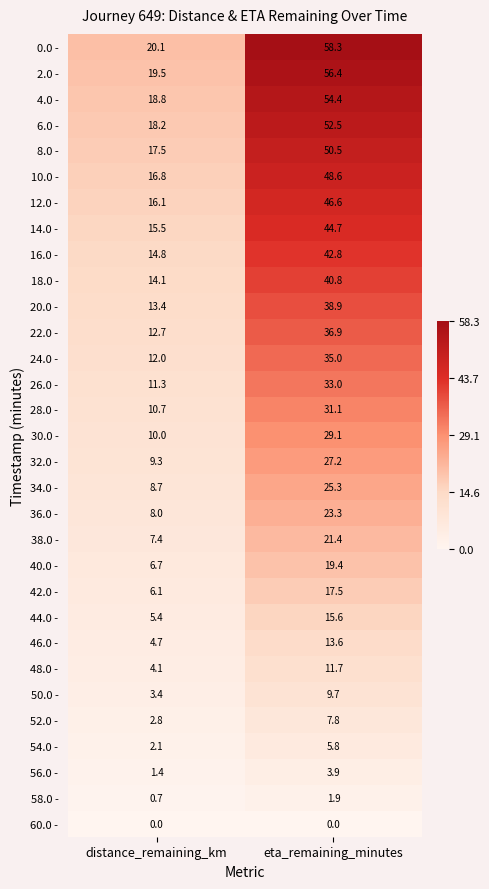

Count the number of data series in this chart.

31